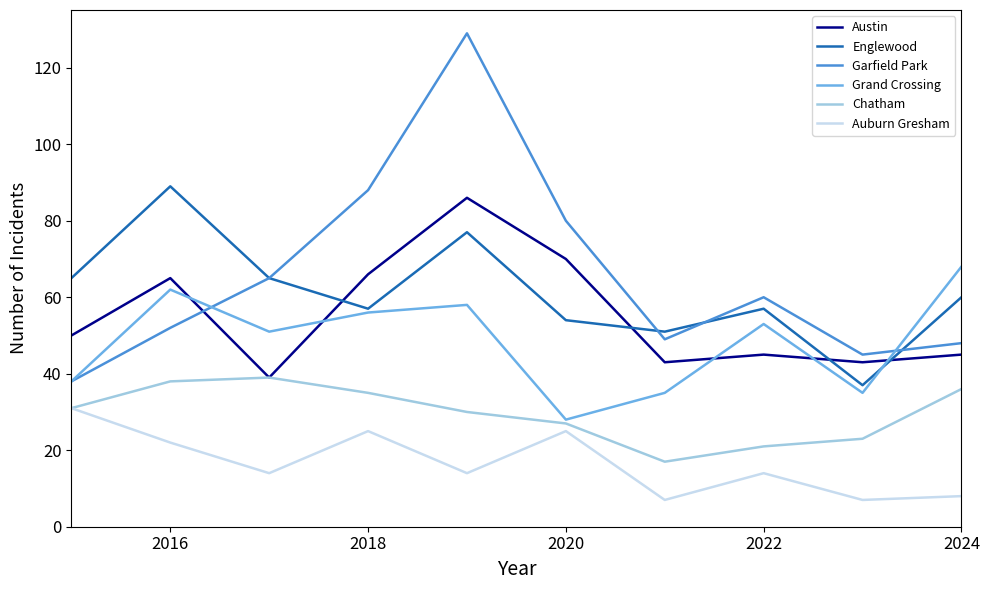

Reading right to left, transcribe all the data shown in this chart.

Austin: 45	43	45	43	70	86	66	39	65	50
Englewood: 60	37	57	51	54	77	57	65	89	65
Garfield Park: 48	45	60	49	80	129	88	65	52	38
Grand Crossing: 68	35	53	35	28	58	56	51	62	38
Chatham: 36	23	21	17	27	30	35	39	38	31
Auburn Gresham: 8	7	14	7	25	14	25	14	22	31